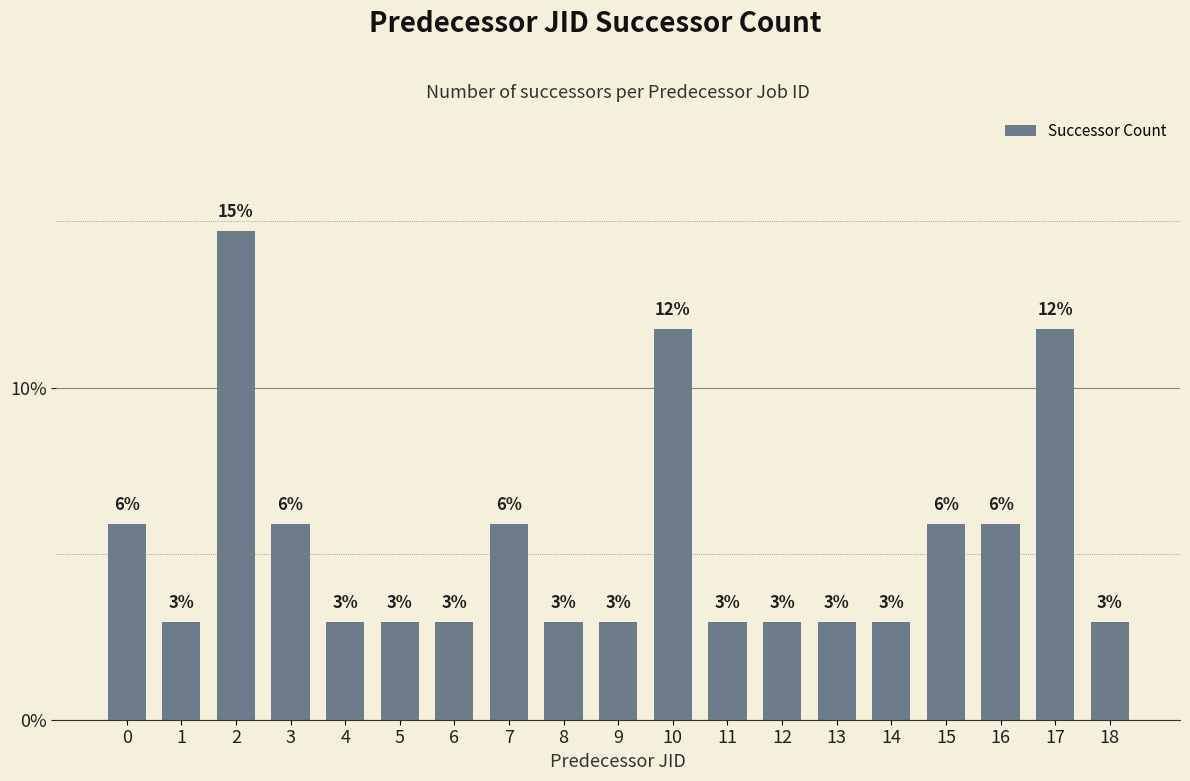

What is the sum of the values at 6 and 5?

5.9